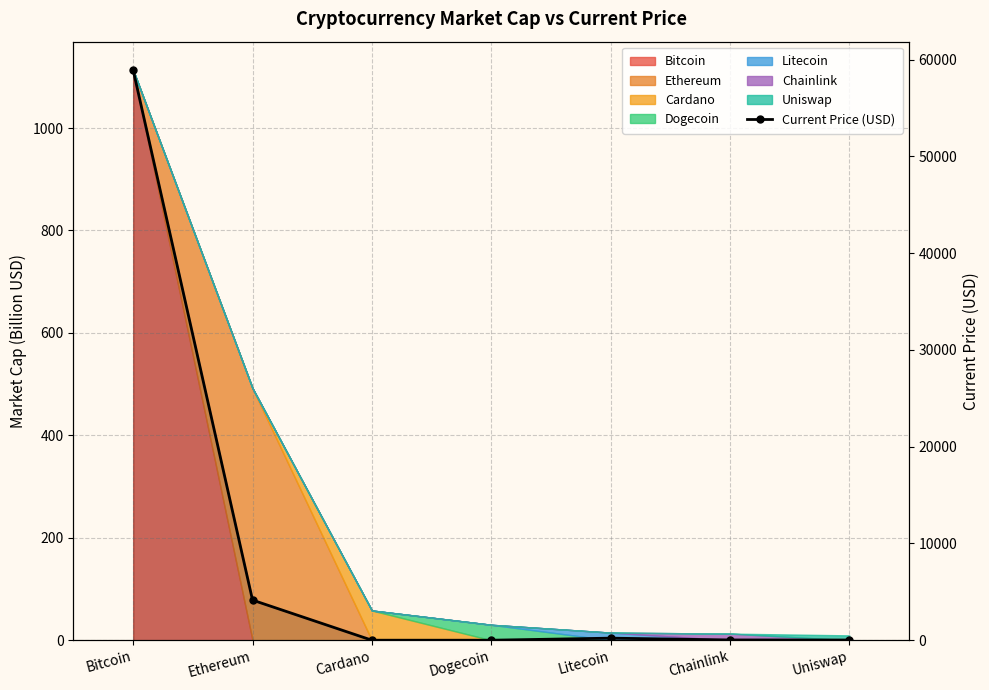

What is the average value?

9045.3